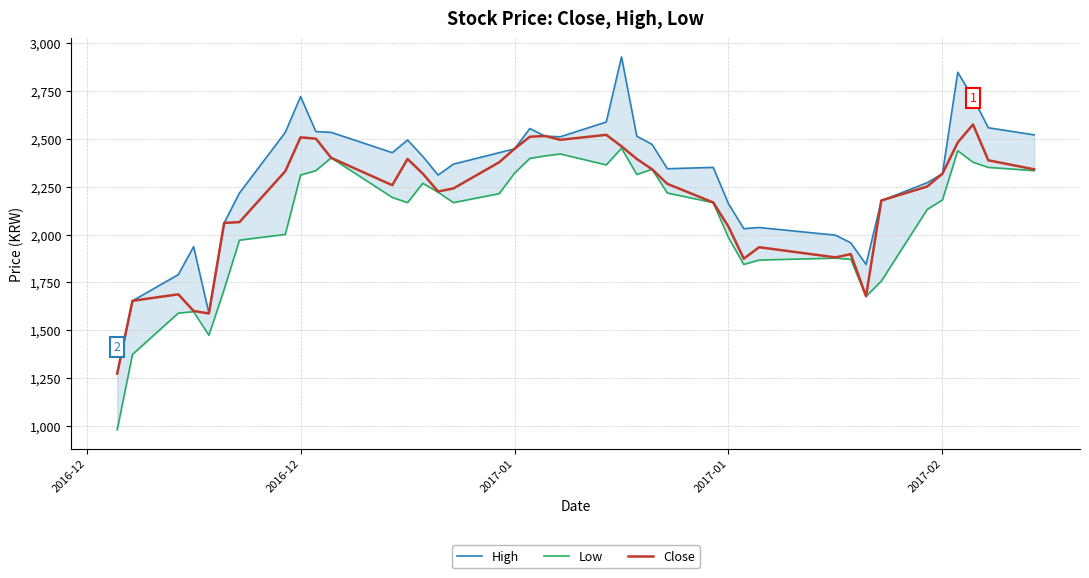

True or false: Close and Low intersect in this chart.

False